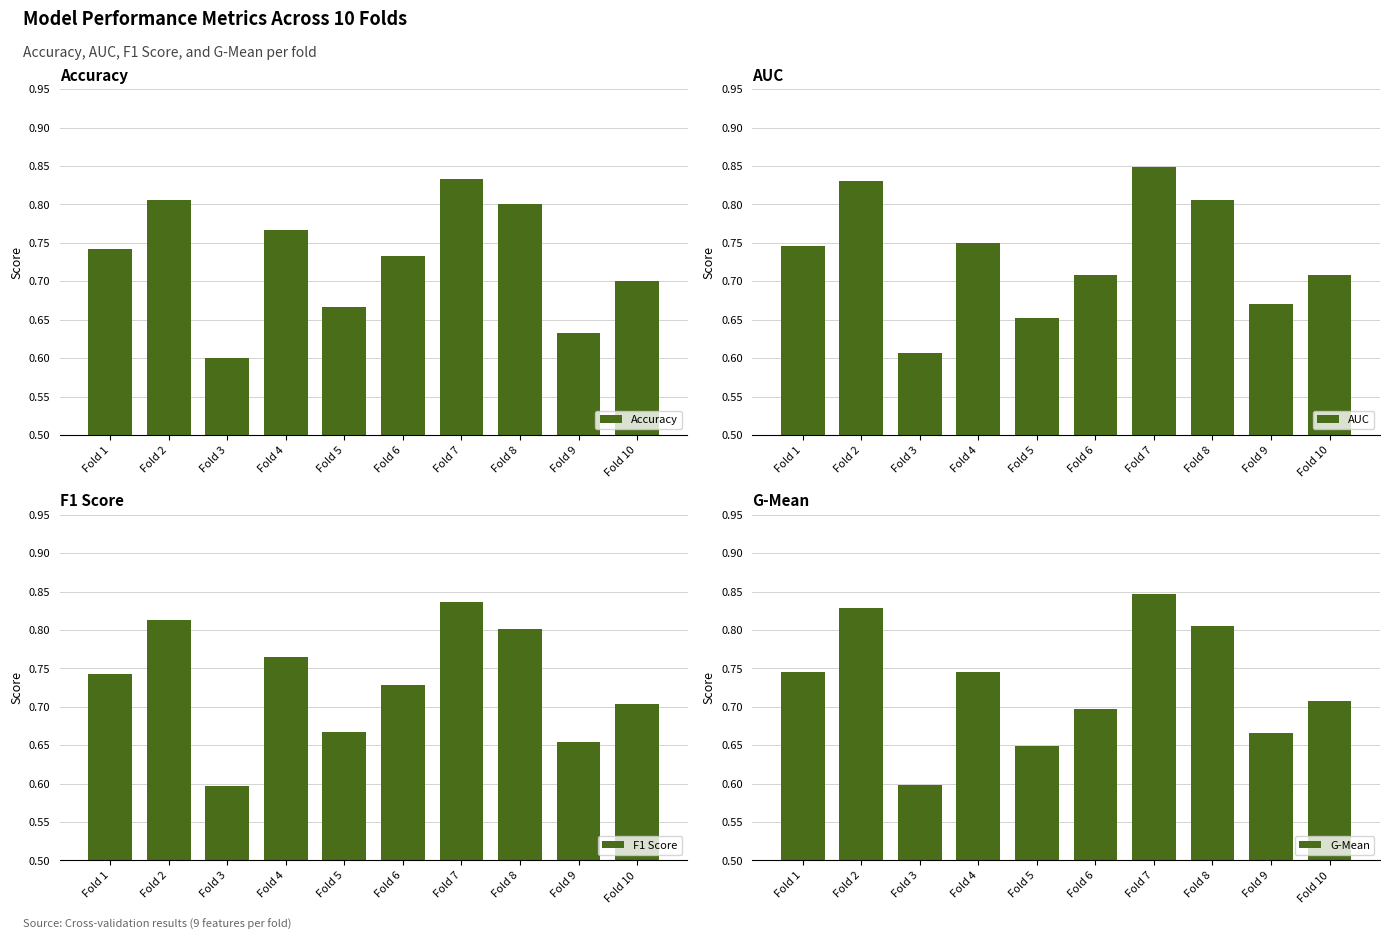

Between Fold 10 and Fold 8, which is larger?

Fold 8